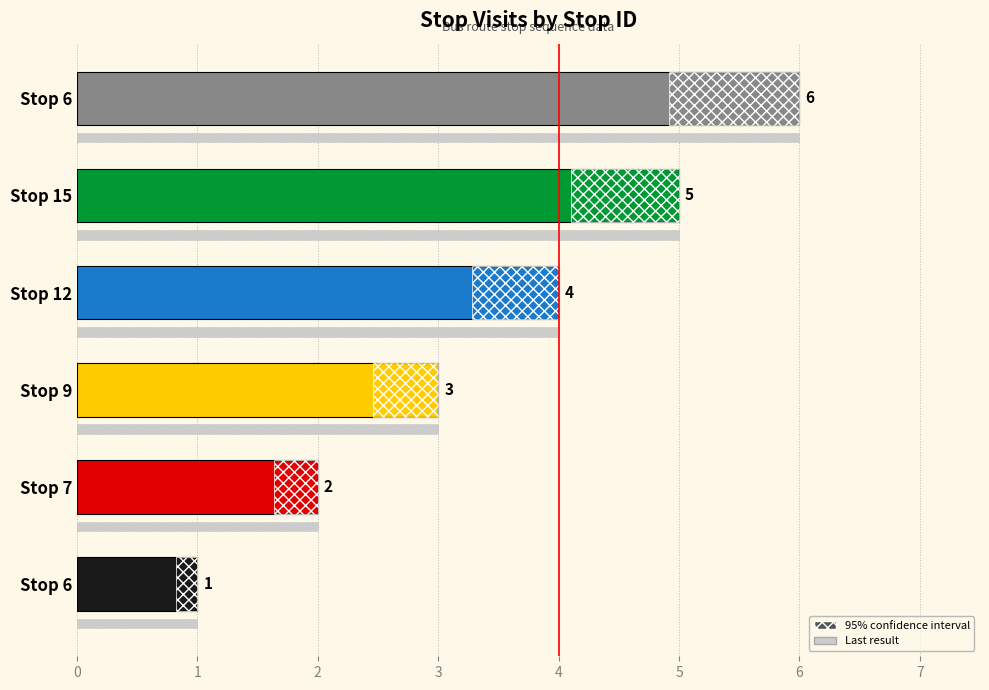

What is the sum of the values at Stop 15 and Stop 6?

11